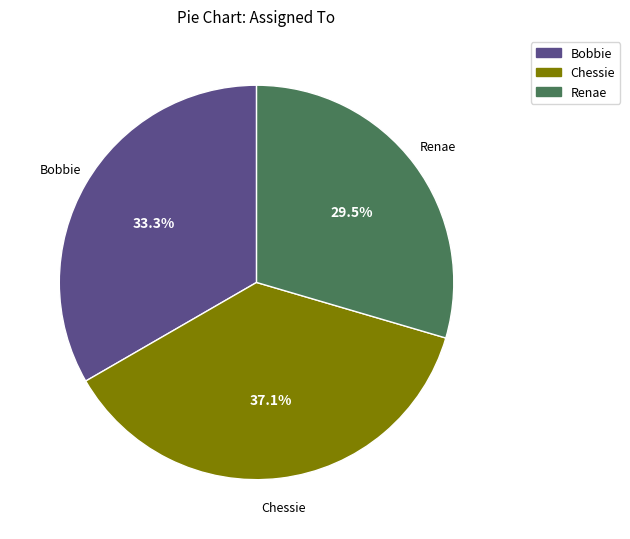

How many segments does this pie chart have?

3